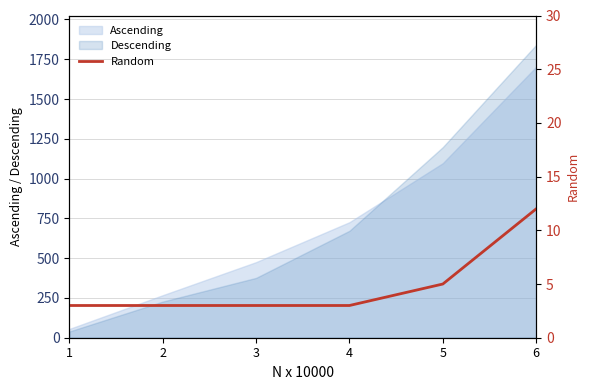

True or false: the data shows 3 at 3.

True